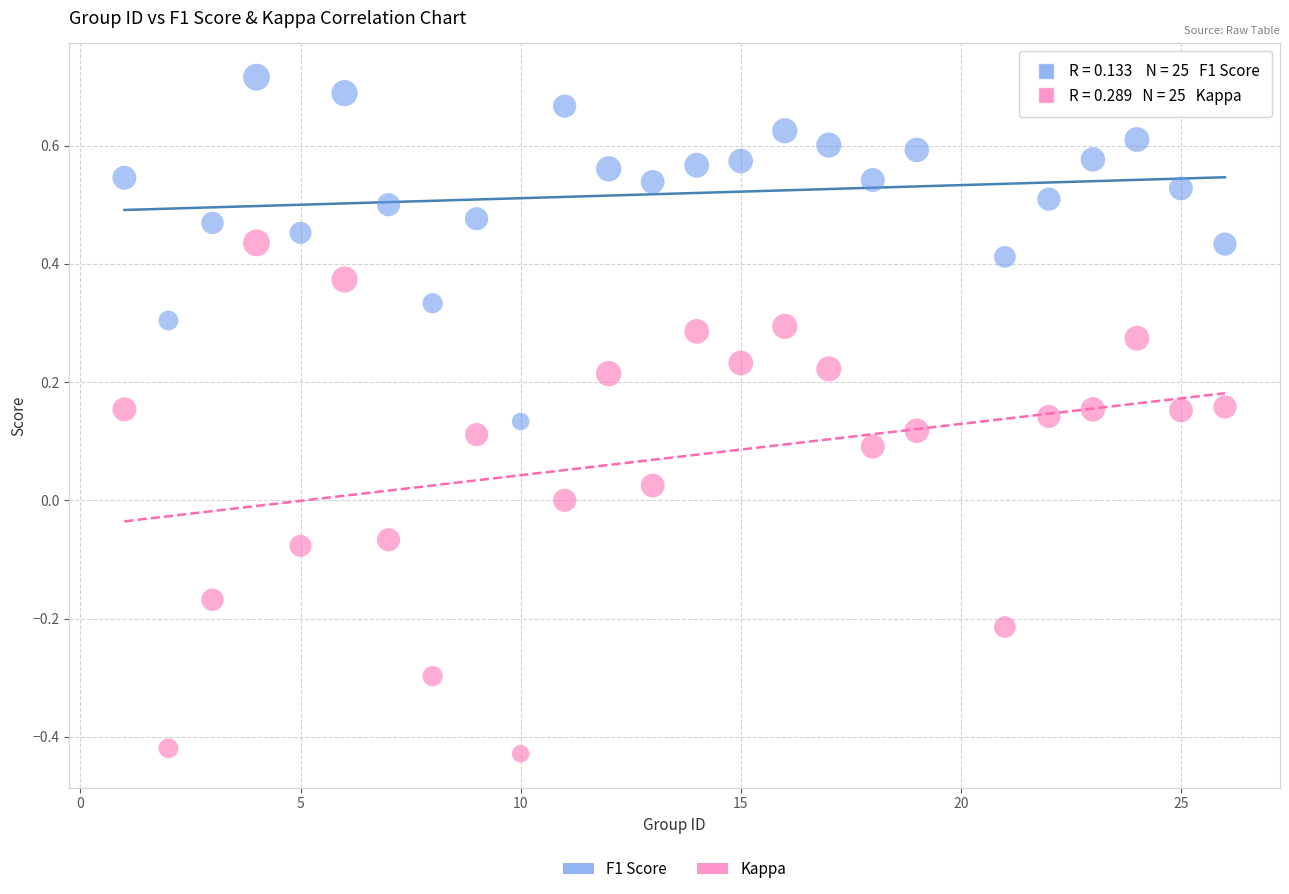

Which series has the widest spread of Y values?

Kappa